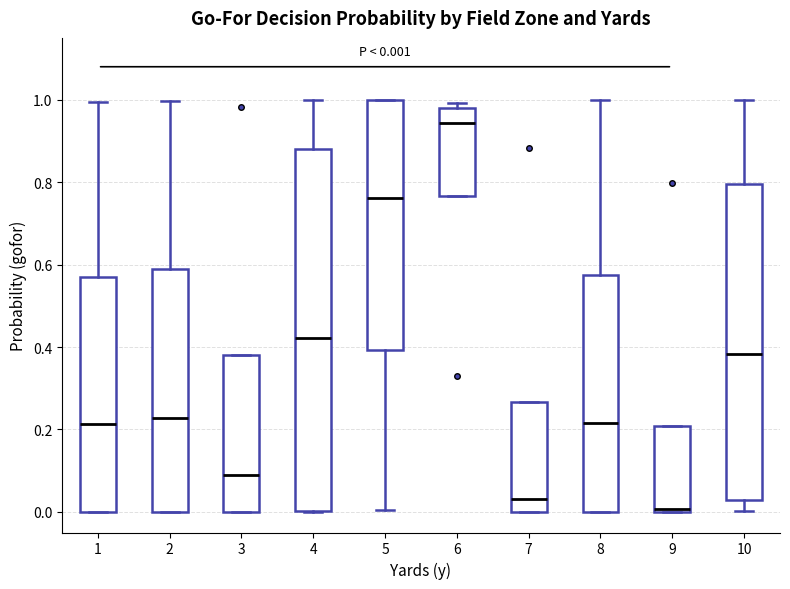

Which box has the highest median line?

6